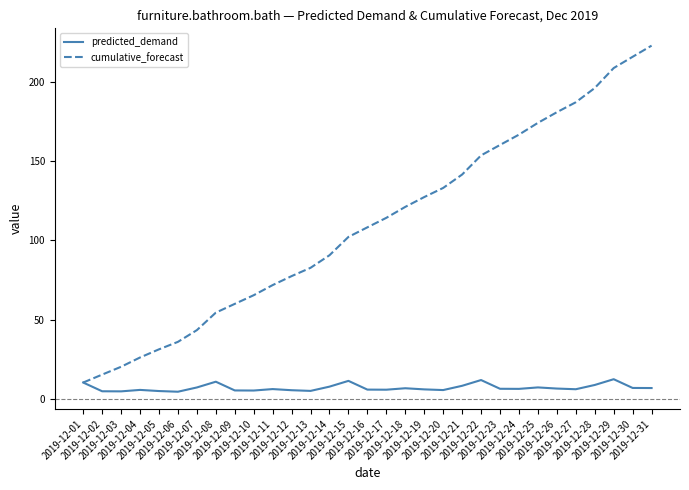

Which series has the largest range (max minus min)?

cumulative_forecast